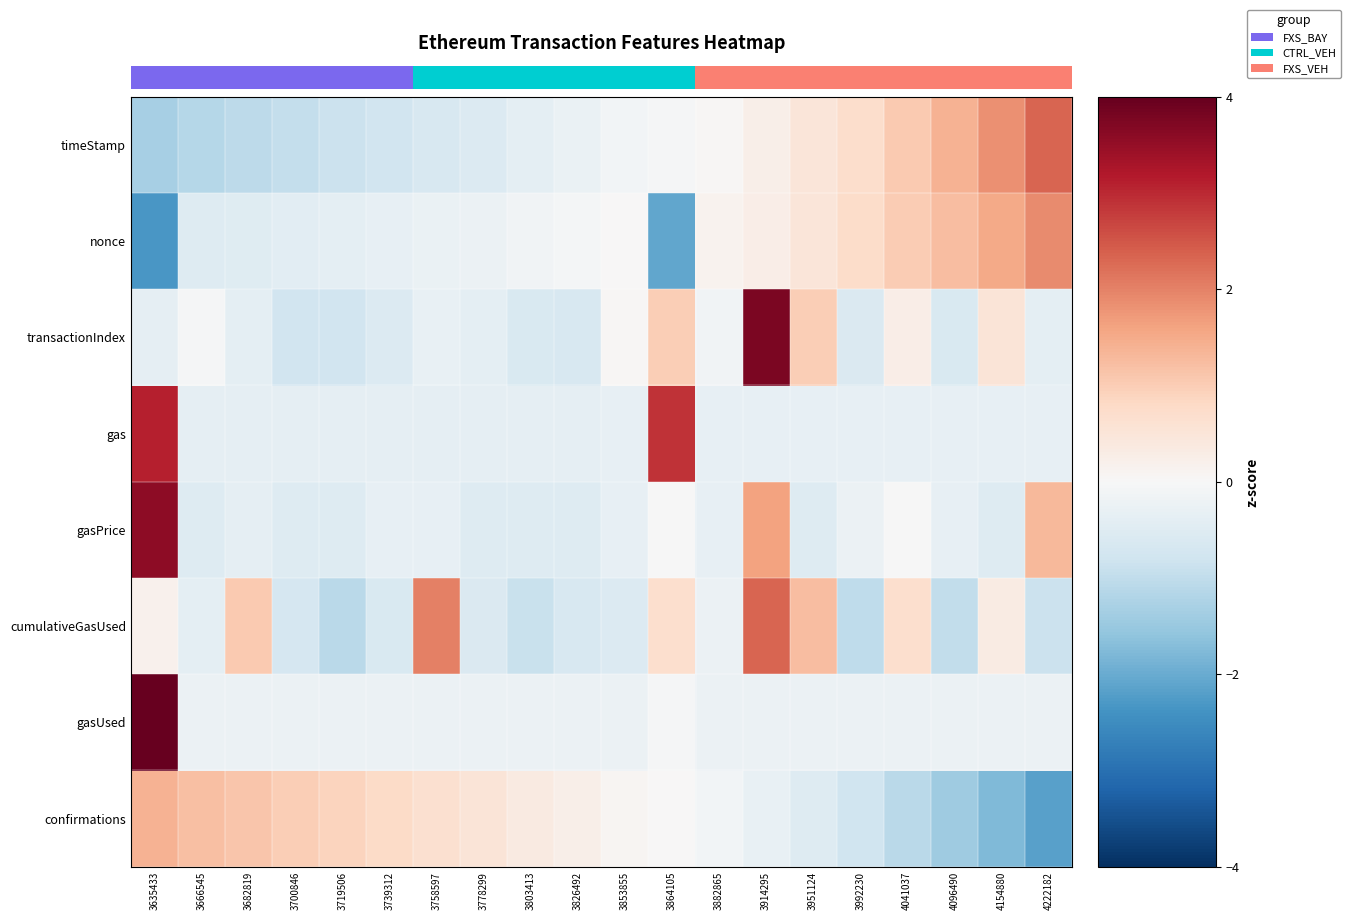

Which label corresponds to the smallest value in the chart?

3635433